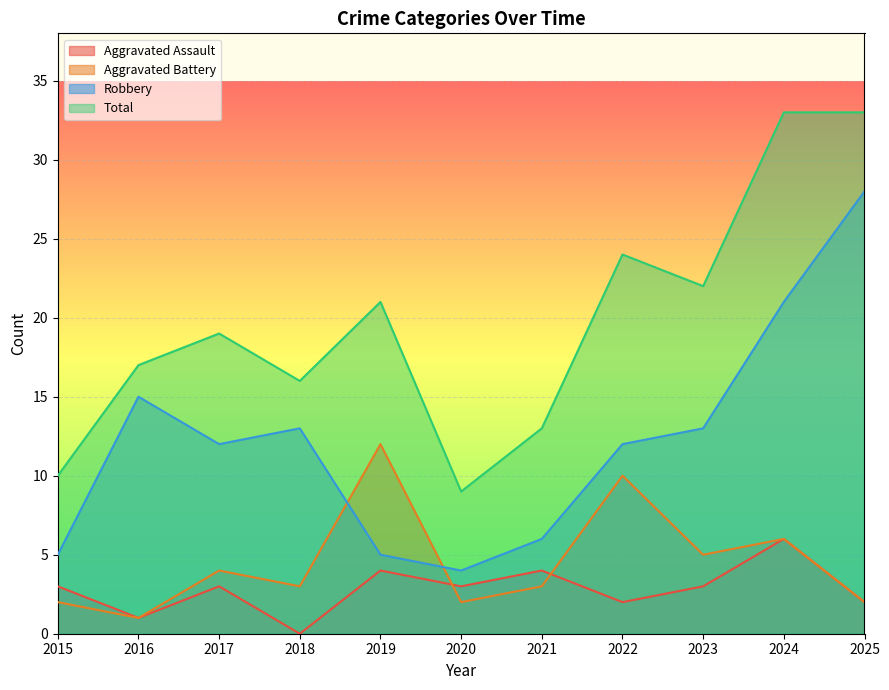

Rank the series by their maximum value, from highest to lowest.

Total, Robbery, Aggravated Battery, Aggravated Assault